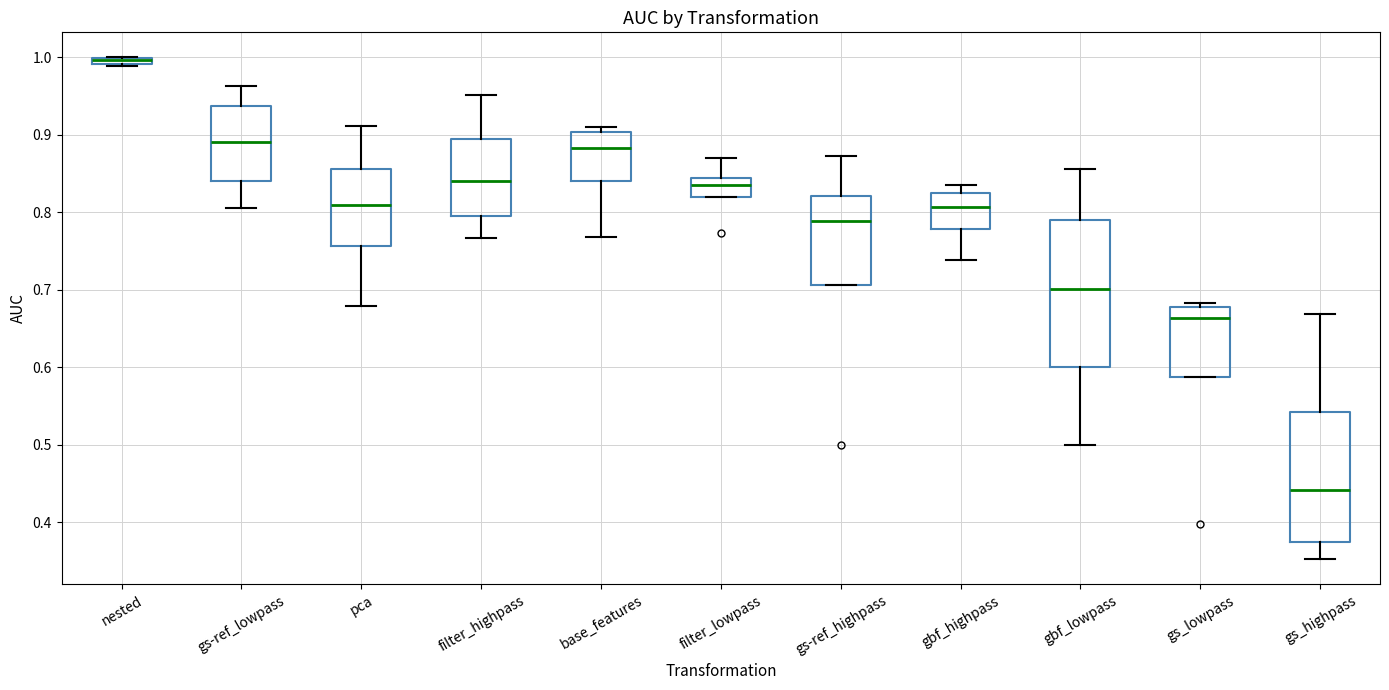

Which box has the highest median line?

nested